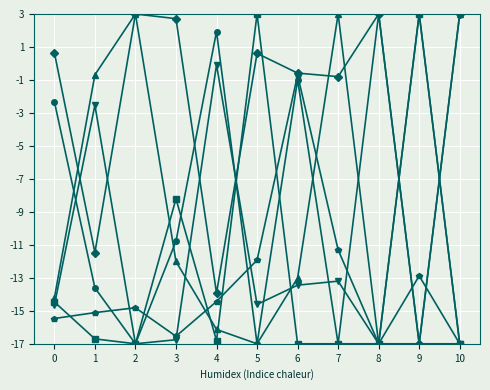

What is the greatest value displayed?

3.0